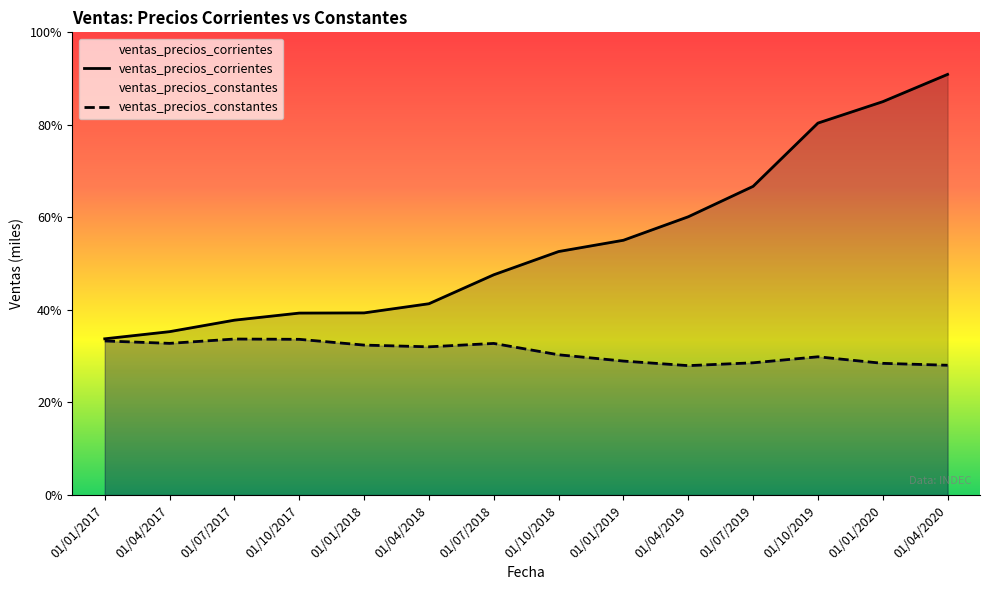

Reading left to right, extract all data points from this chart.

ventas_precios_corrientes: 01/01/2017=27858.9	01/04/2017=29134.3	01/07/2017=31182.3	01/10/2017=32446.0	01/01/2018=32479.2	01/04/2018=34113.7	01/07/2018=39278.4	01/10/2018=43420.3	01/01/2019=45433.6	01/04/2019=49621.4	01/07/2019=55044.5	01/10/2019=66325.6	01/01/2020=70145.0	01/04/2020=75009.6
ventas_precios_constantes: 01/01/2017=27477.3	01/04/2017=27045.9	01/07/2017=27819.4	01/10/2017=27766.7	01/01/2018=26736.7	01/04/2018=26429.5	01/07/2018=27033.4	01/10/2018=25010.5	01/01/2019=23888.7	01/04/2019=23073.8	01/07/2019=23580.1	01/10/2019=24652.7	01/01/2020=23483.3	01/04/2020=23142.7